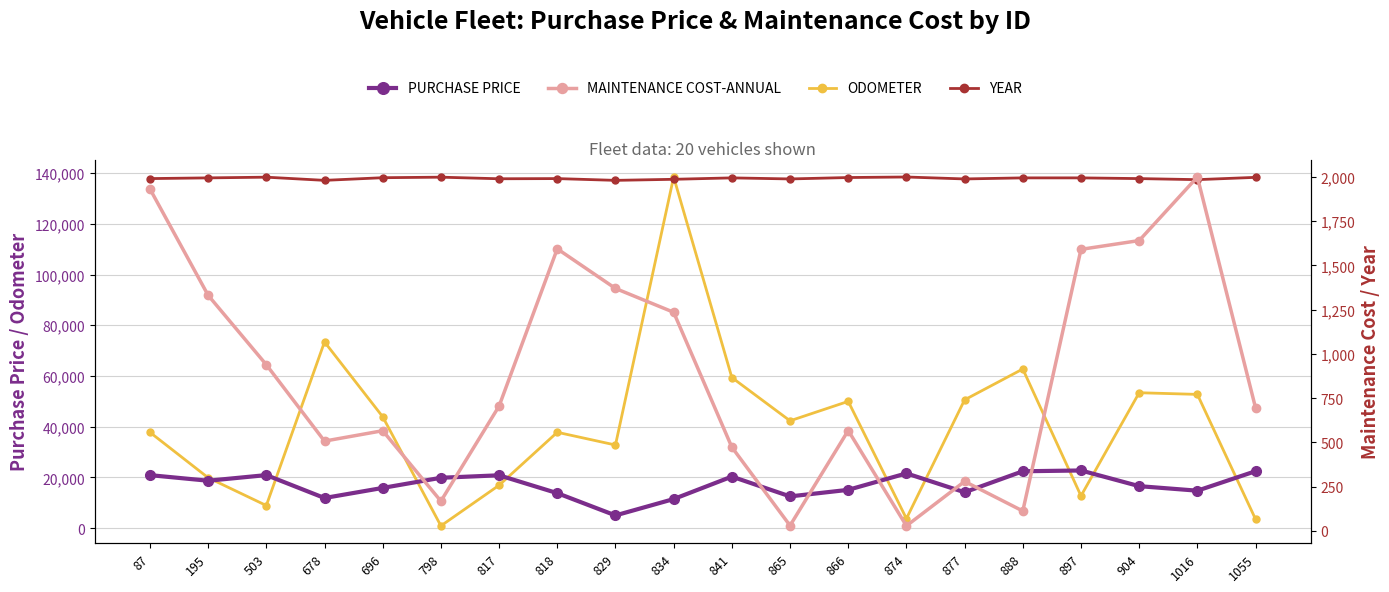

Is this an area chart (filled region under the line)?

No